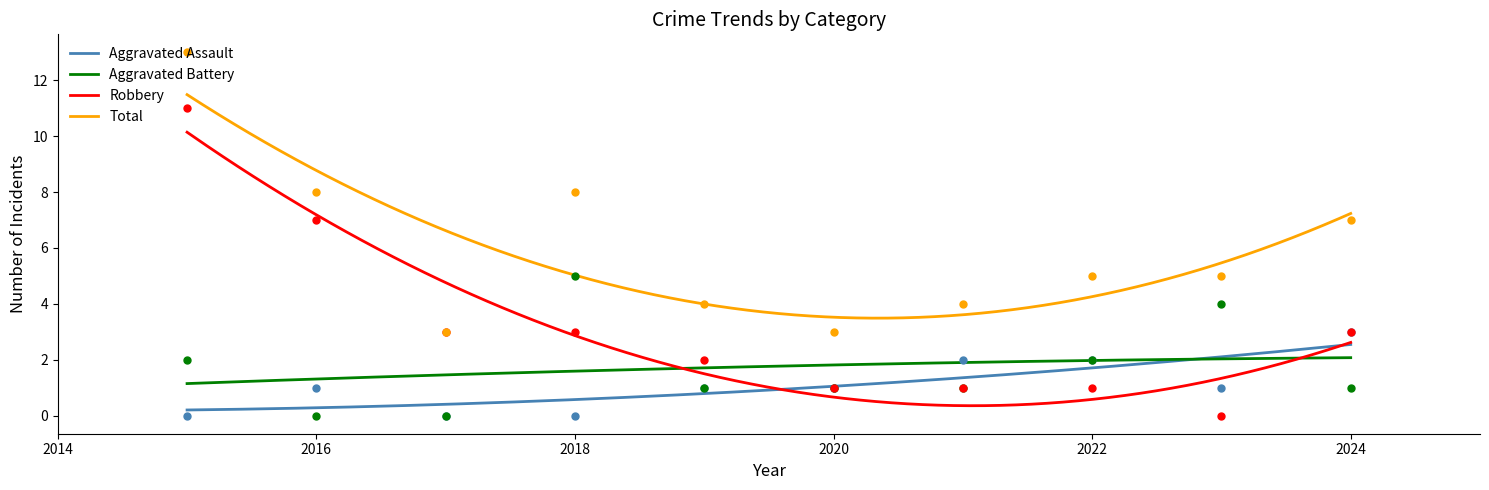

Which series contains the lowest Y value?

Aggravated Assault